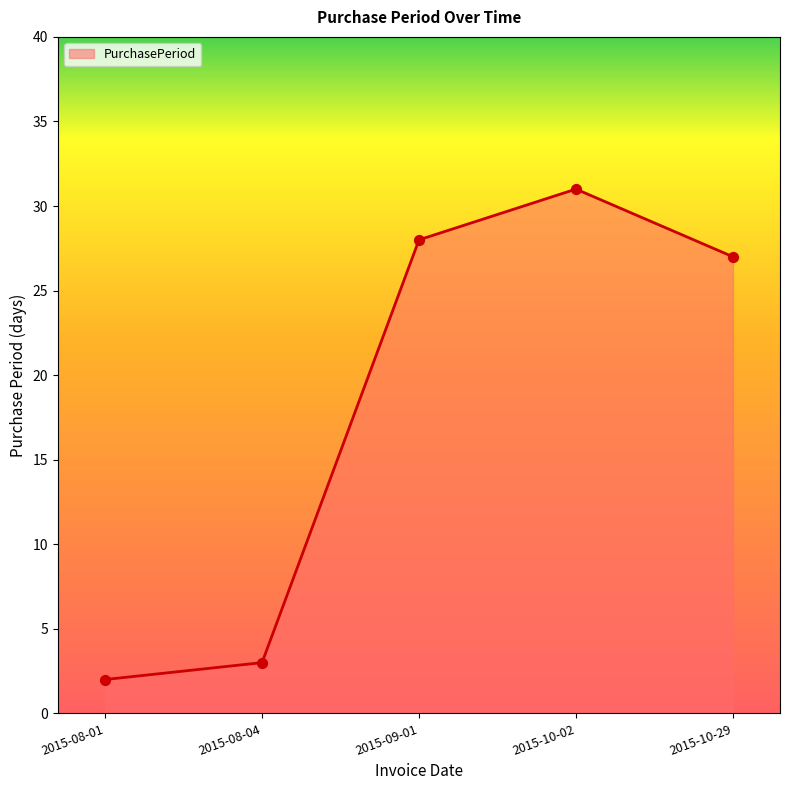

What is the change in value from 2015-08-01 to 2015-10-29?

+25